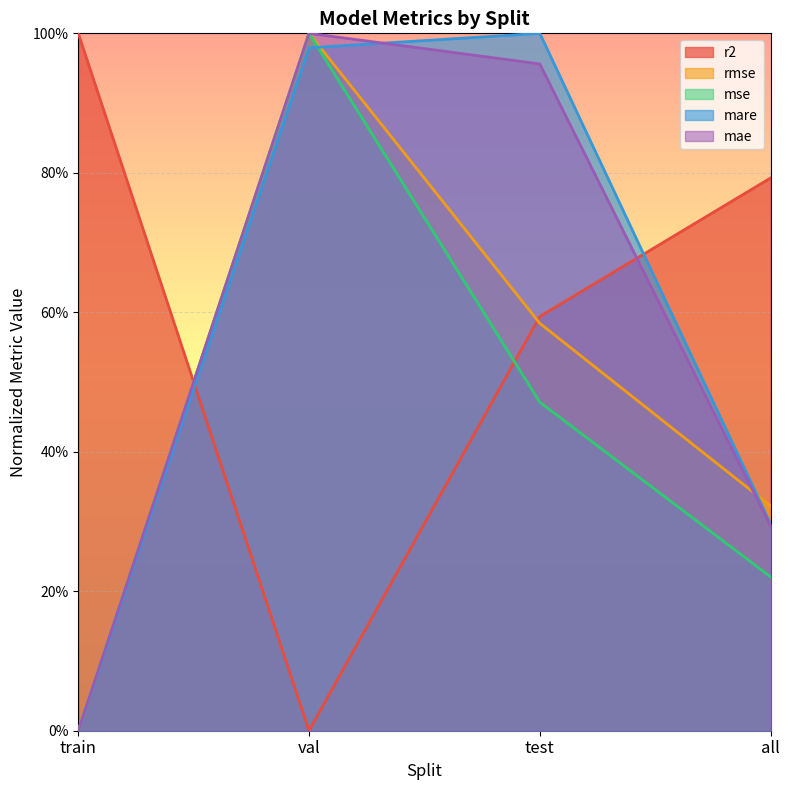

Reading right to left, transcribe all the data shown in this chart.

r2: 0.8	0.6	0.0	1.0
rmse: 0.3	0.6	1.0	0.0
mse: 0.2	0.5	1.0	0.0
mare: 0.3	1.0	1.0	0.0
mae: 0.3	1.0	1.0	0.0